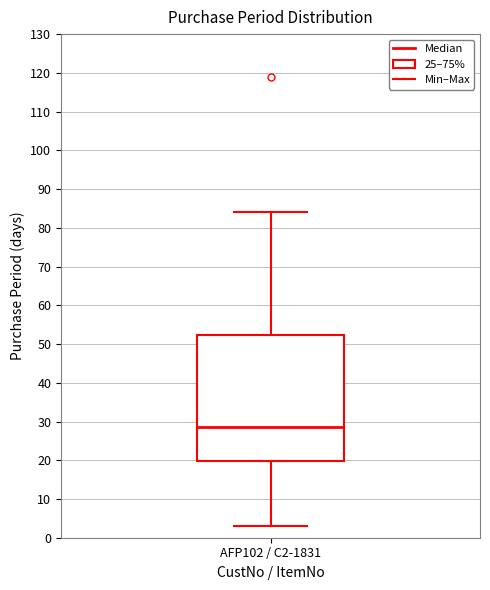

Transcribe this box plot: give where the median line is, the range the box spans, and where the two whiskers end, as read against the y-axis. The values are not printed on the chart, so give them approximately, as read against the axis.

median 29, box 20 to 52, whiskers 3 to 84